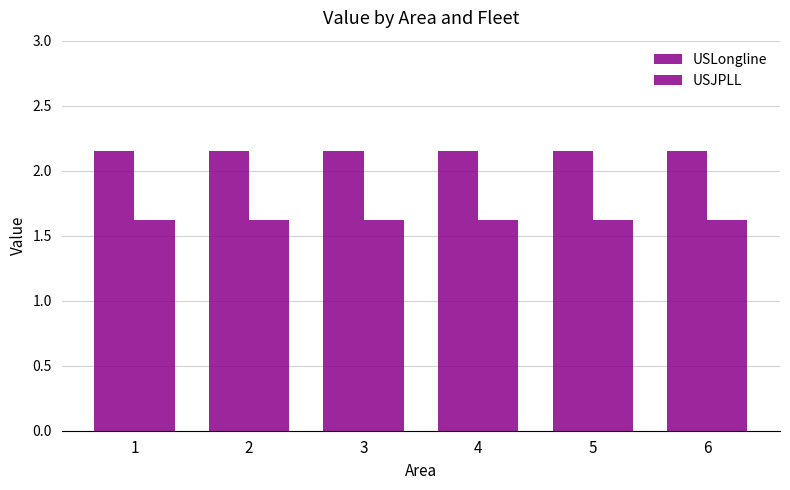

The value of USLongline at 4 is 1.4. True or false?

False